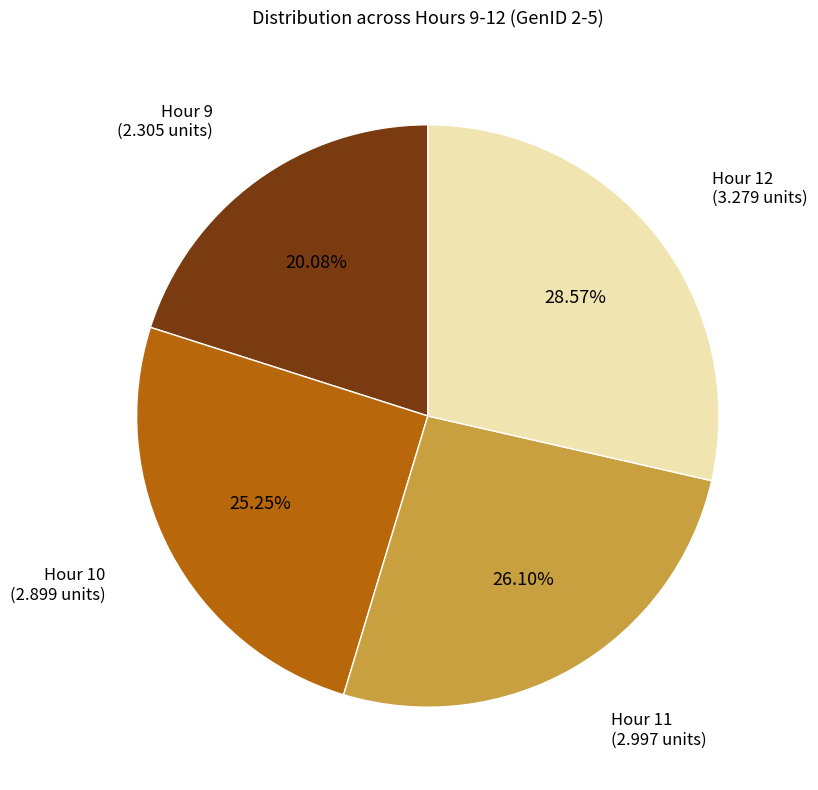

How many slices are in this pie chart?

4